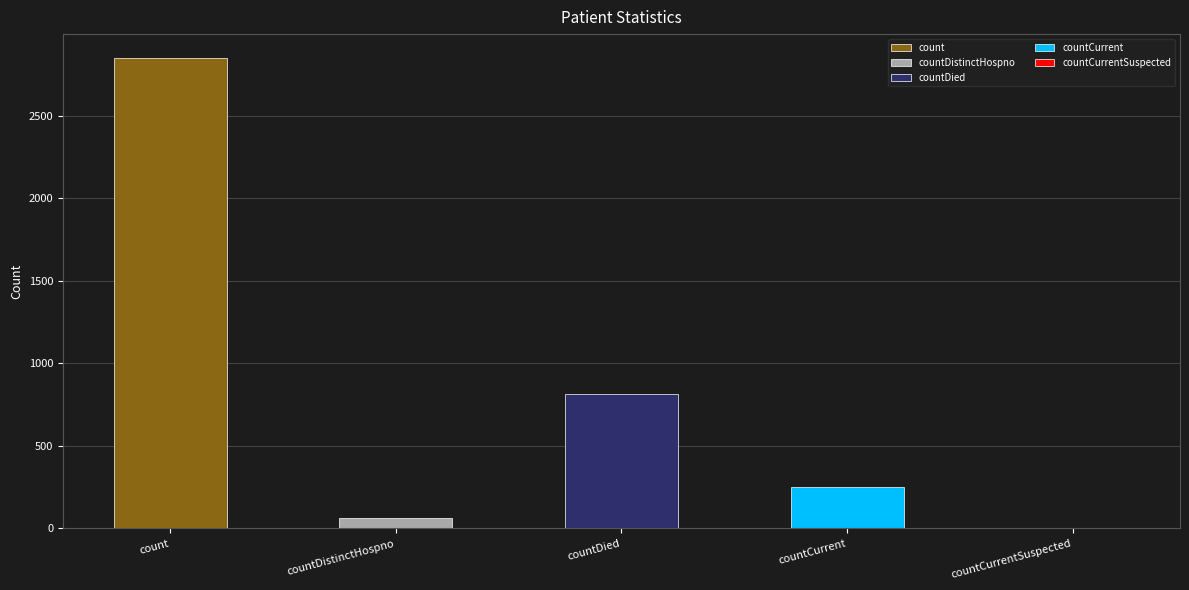

What is the label of the 1st bar from the left?

count